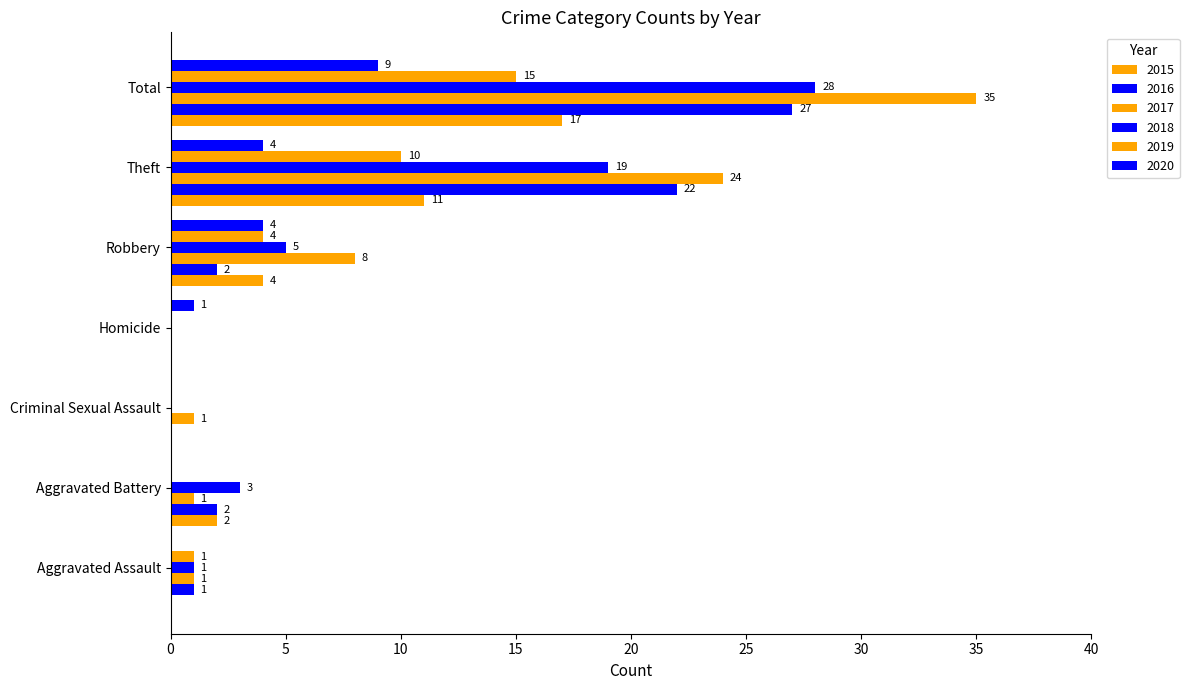

How many positive values does the 2018 series have?

5